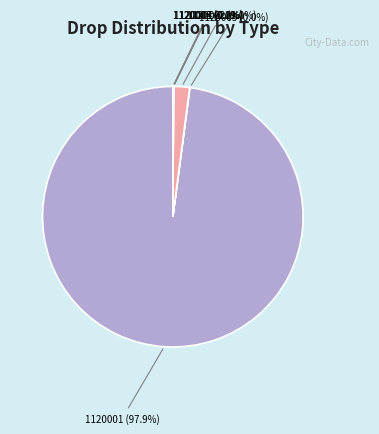

Which slice is the largest?

1120001